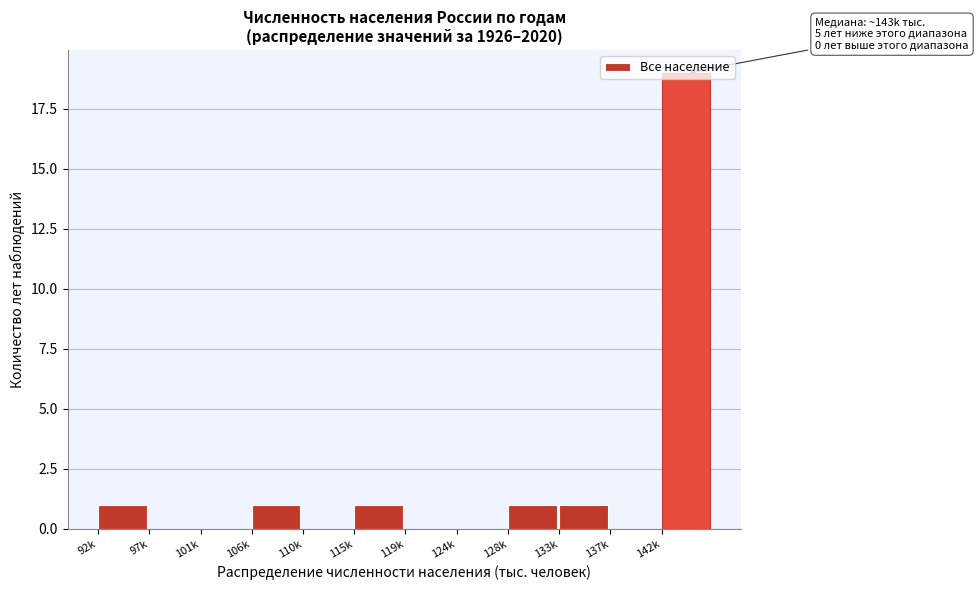

What is the maximum value shown in the chart?

19